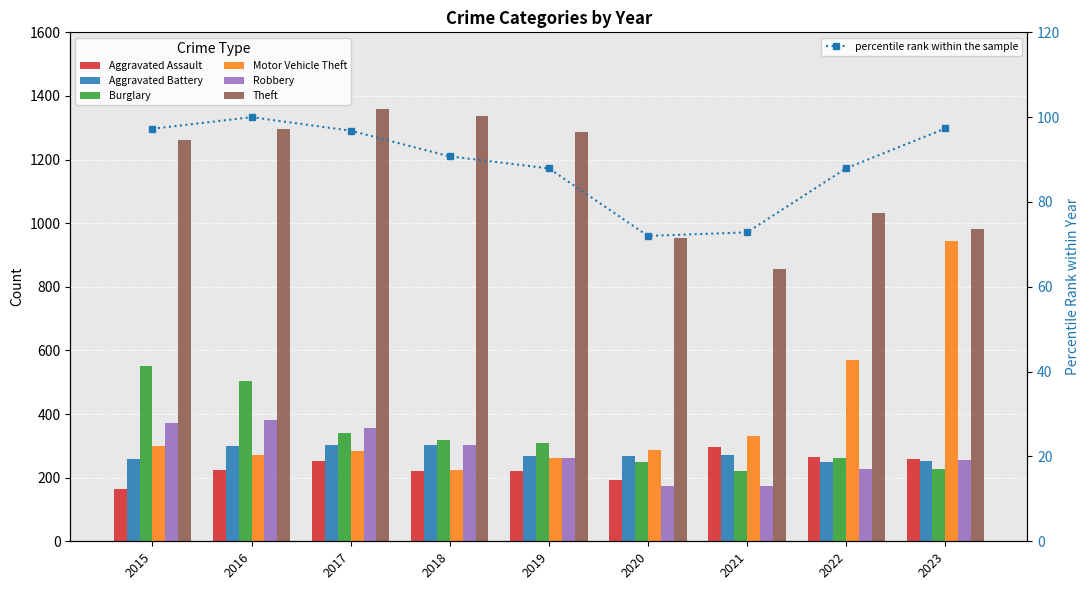

Reading left to right, what are all the values shown in this chart?

Aggravated Assault: 2015=164	2016=225	2017=251	2018=220	2019=220	2020=192	2021=295	2022=264	2023=258
Aggravated Battery: 2015=259	2016=298	2017=303	2018=302	2019=267	2020=268	2021=270	2022=249	2023=253
Burglary: 2015=552	2016=505	2017=339	2018=319	2019=308	2020=250	2021=220	2022=263	2023=226
Motor Vehicle Theft: 2015=299	2016=272	2017=285	2018=225	2019=262	2020=287	2021=332	2022=569	2023=943
Robbery: 2015=372	2016=381	2017=356	2018=302	2019=263	2020=174	2021=175	2022=227	2023=257
Theft: 2015=1263	2016=1297	2017=1359	2018=1337	2019=1288	2020=954	2021=856	2022=1033	2023=982